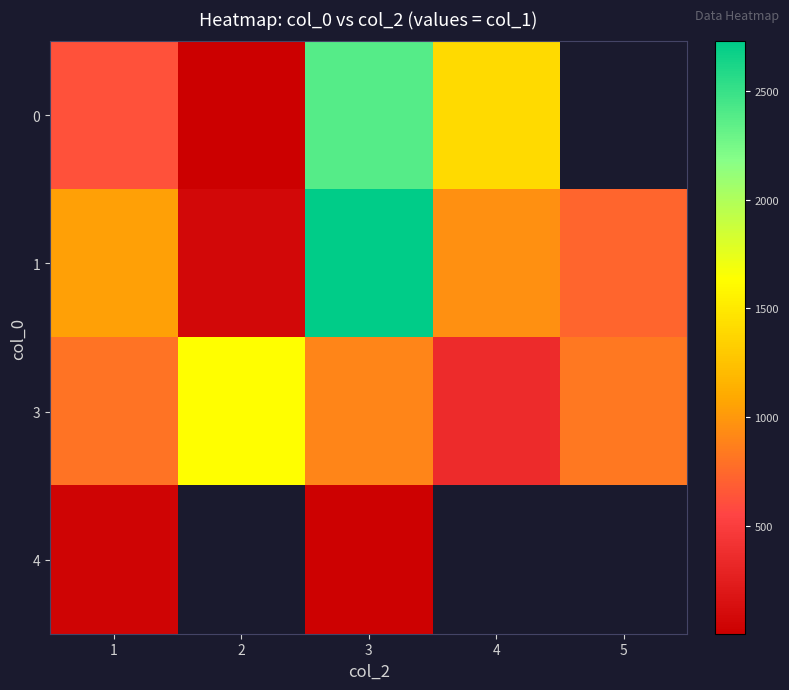

List the series in order of their overall mean, lowest first.

row_2, row_3, row_0, row_1